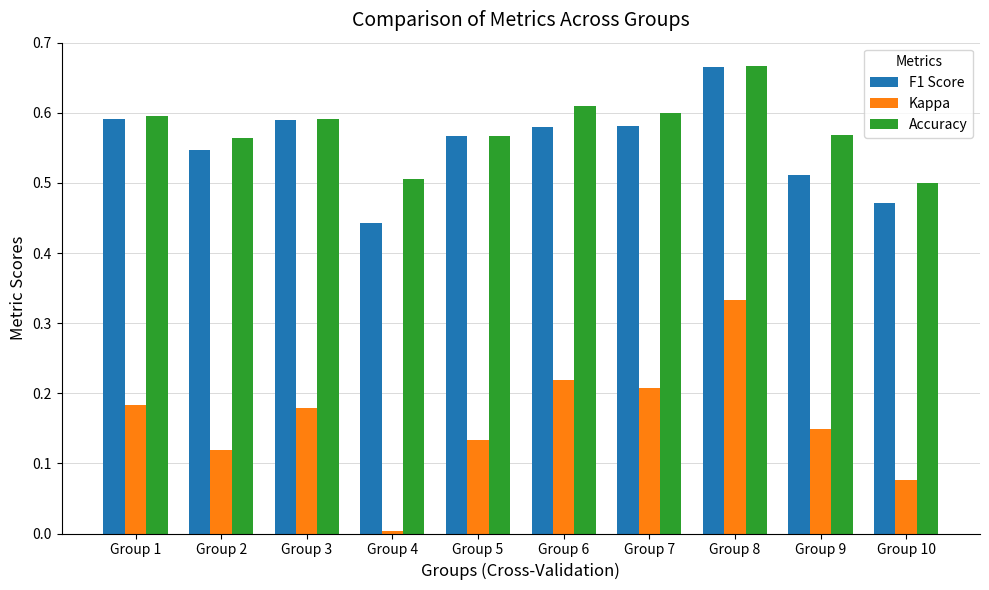

What is the total value across all series at Group 6?

1.4